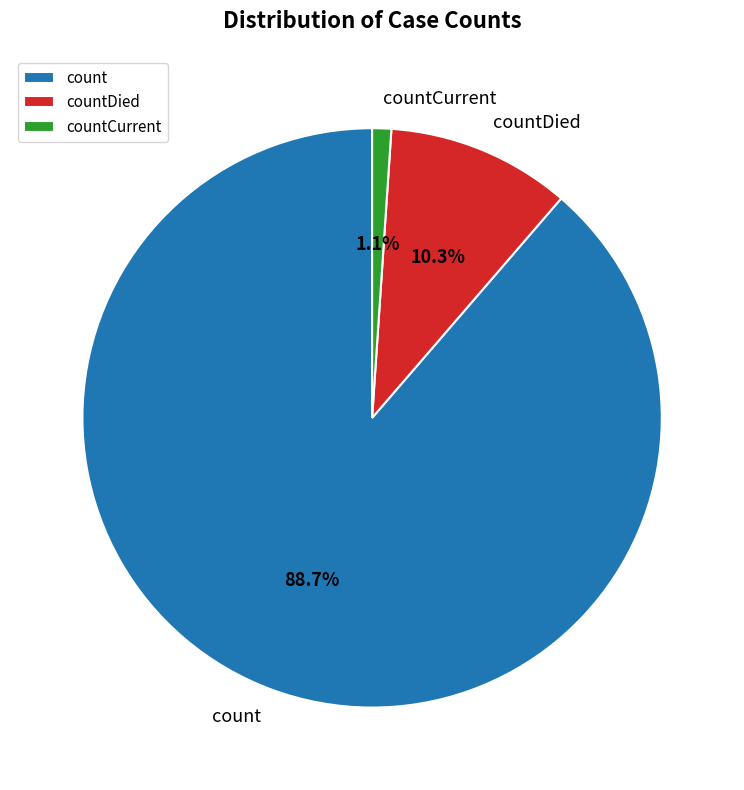

Combined, do countDied and countCurrent account for over 50%?

No